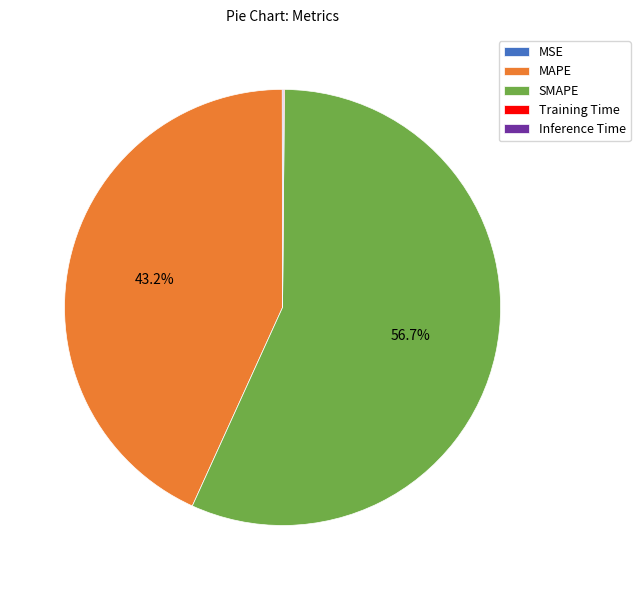

What is the majority slice?

SMAPE